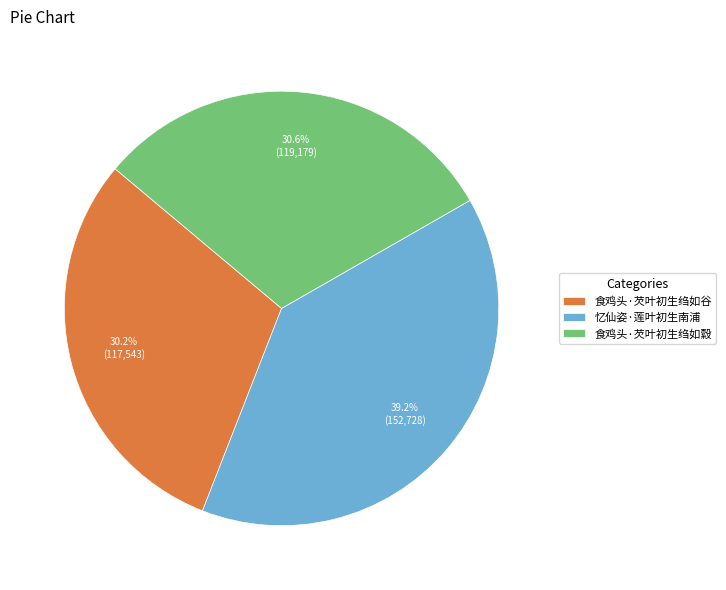

Is 忆仙姿·莲叶初生南浦 the majority of the pie?

No